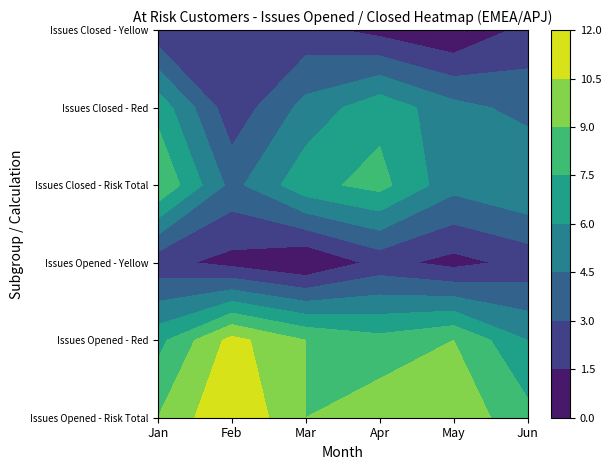

What is the average value of the Issues Opened - Mar series?

6